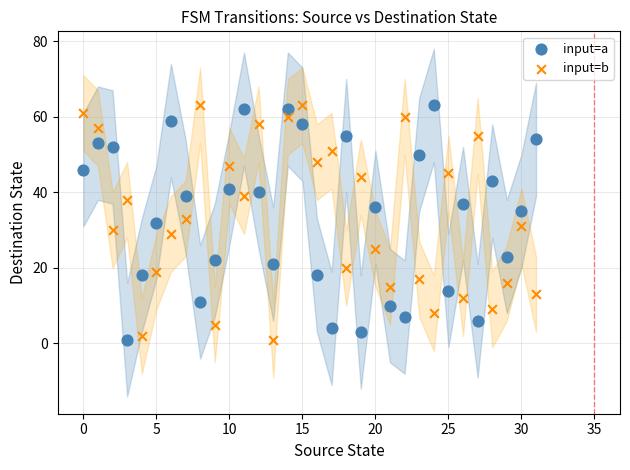

Across all data points, what is the range of Y values (max minus min)?

62